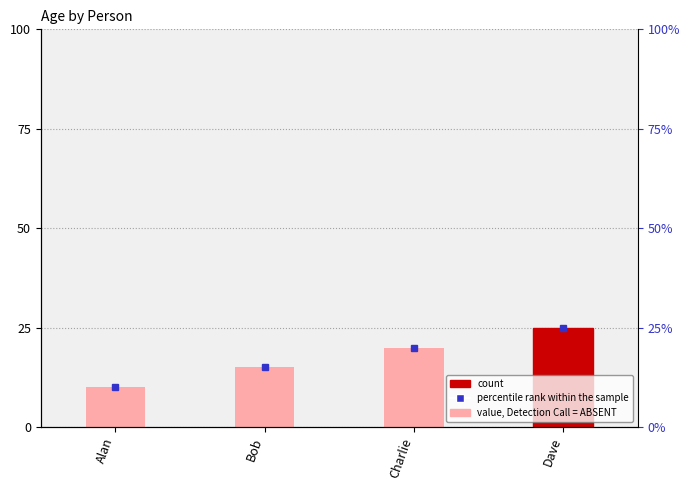

The chart shows a value of 15 at Bob. True or false?

True